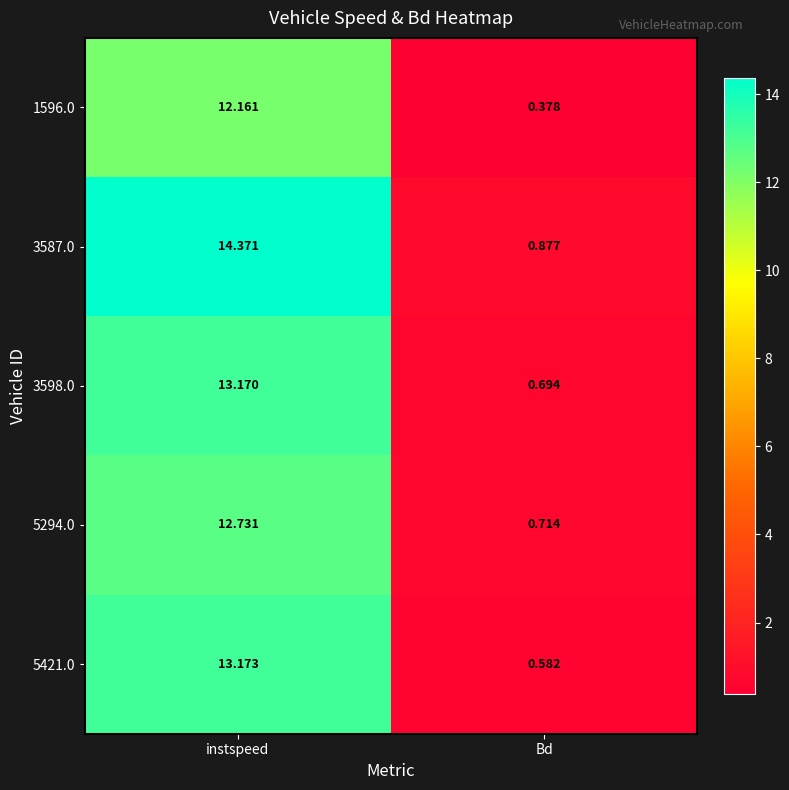

At which category is the sum across all series the highest?

instspeed